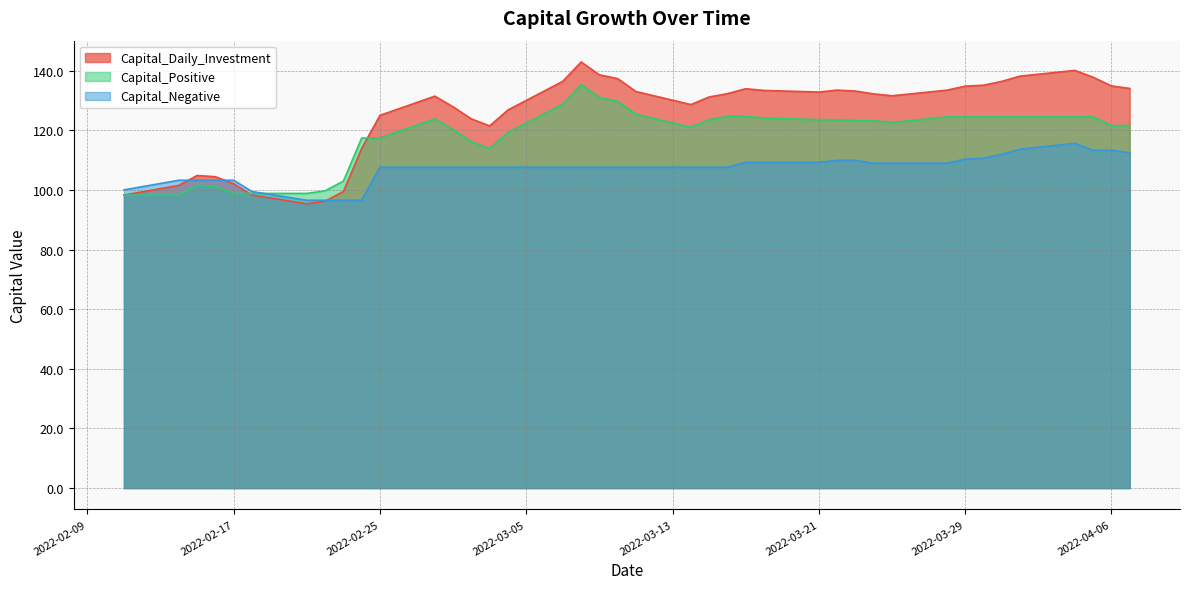

The Capital_Negative series shows 110.3 at 2022-03-29. True or false?

True